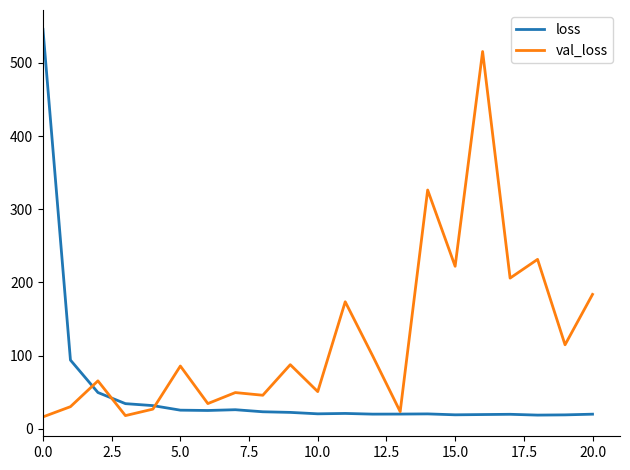

List the series in order of their peak value, lowest first.

val_loss, loss